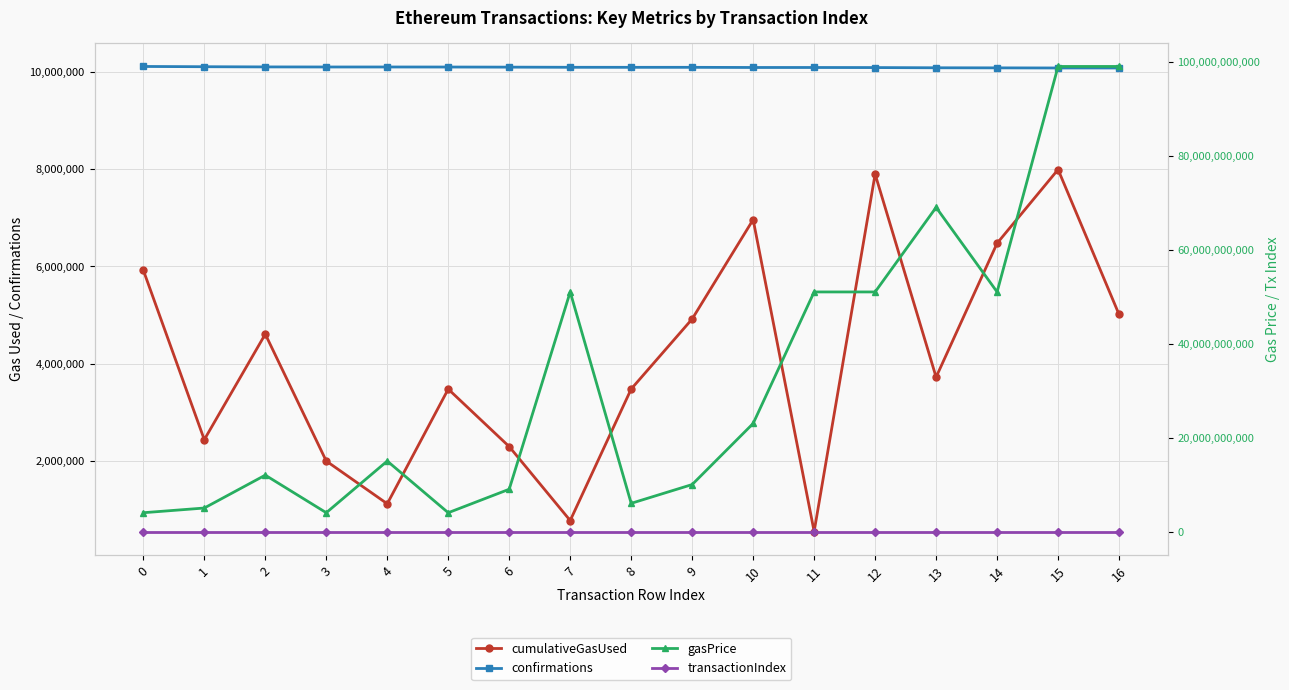

True or false: transactionIndex and gasPrice intersect in this chart.

False